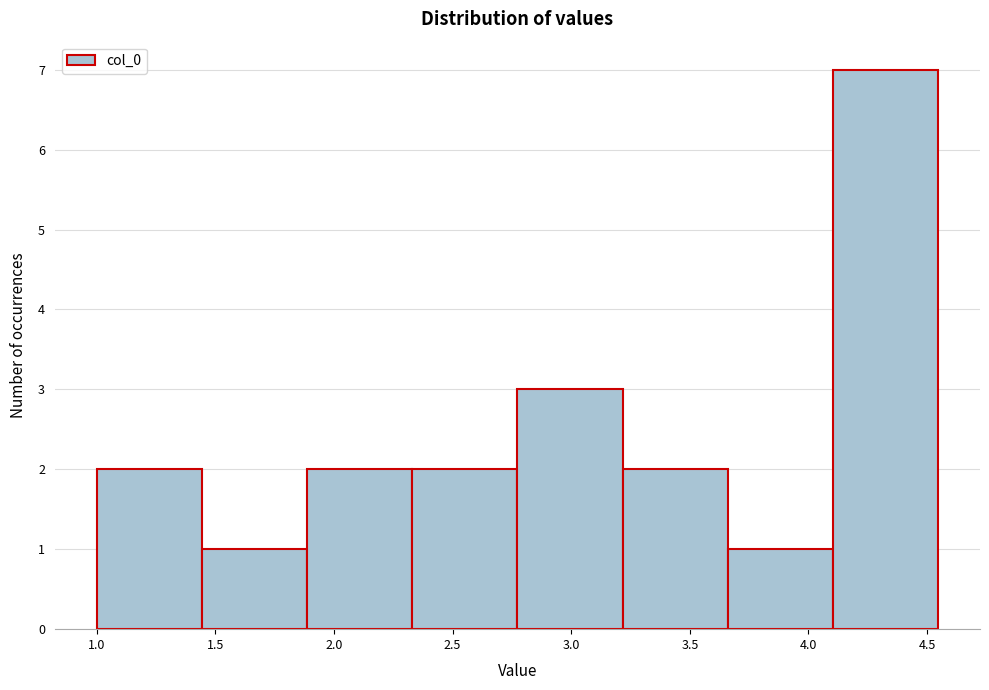

Over which range of the x-axis is the bar tallest?

4.10 to 4.55